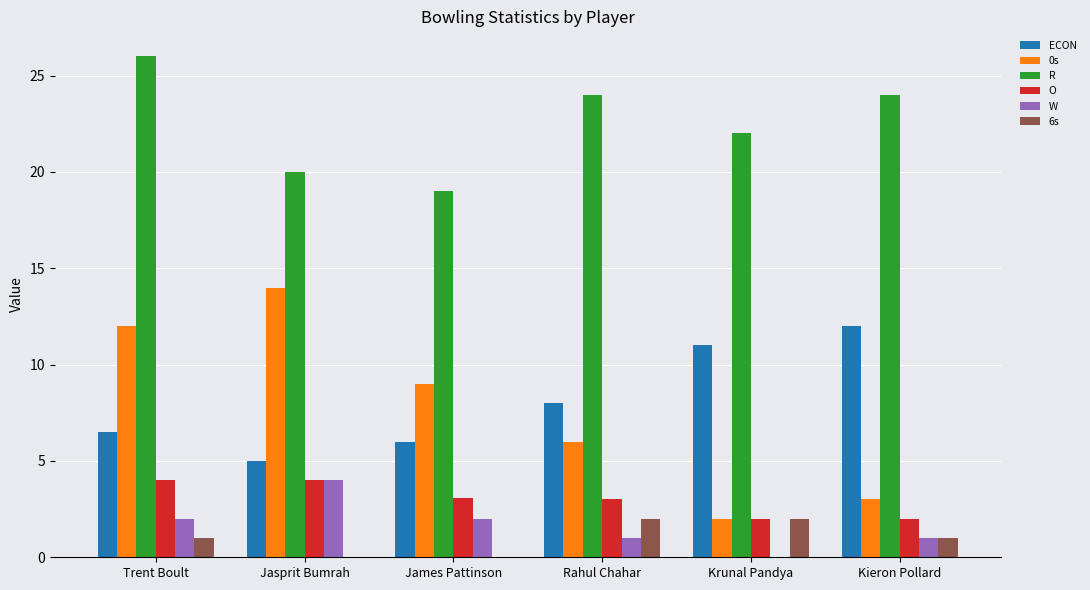

Is the value of 6s at Trent Boult greater than the value of 0s at Jasprit Bumrah?

No